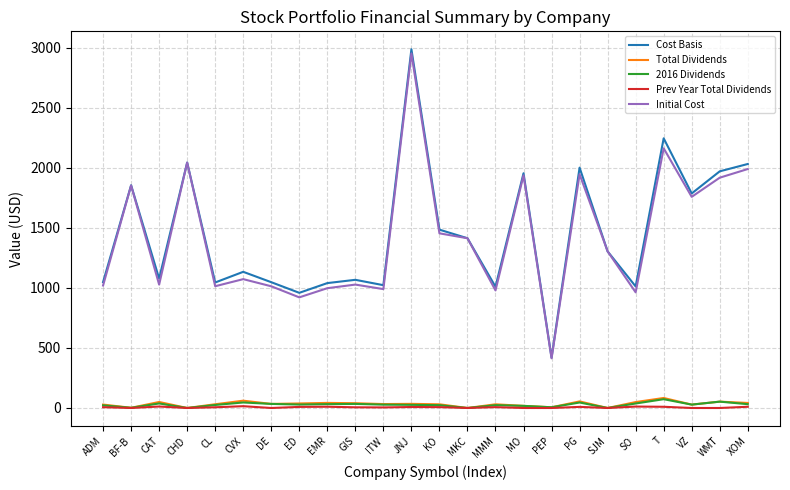

Which series has the widest spread of values?

Cost Basis